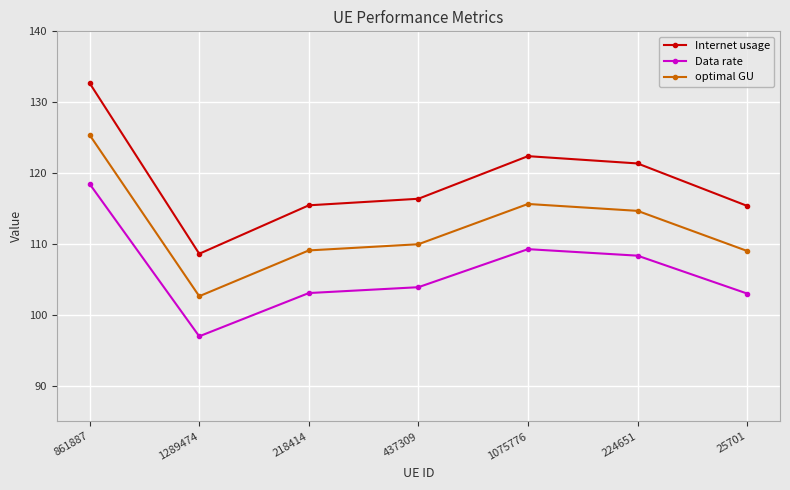

True or false: optimal GU and Internet usage cross at least once.

False